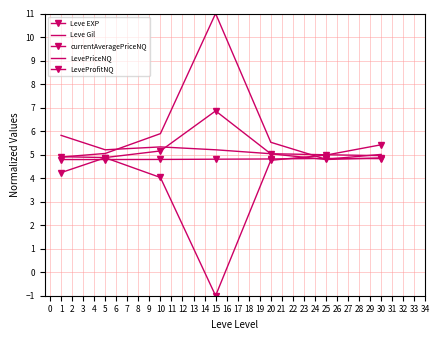

What is the maximum value for Leve Gil?

5.8